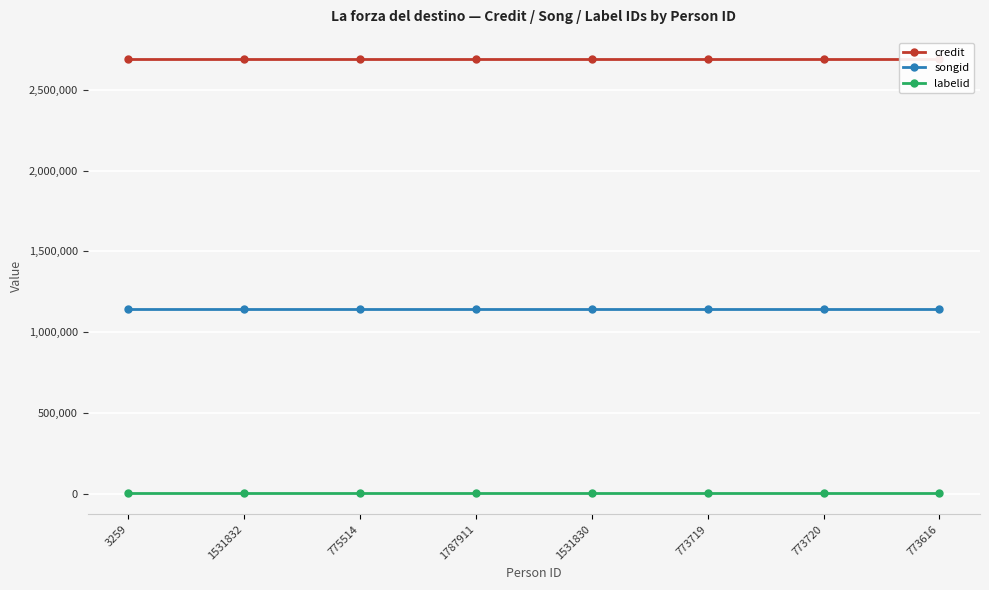

List the labels in order of labelid value, smallest first.

3259, 1531832, 775514, 1787911, 1531830, 773719, 773720, 773616